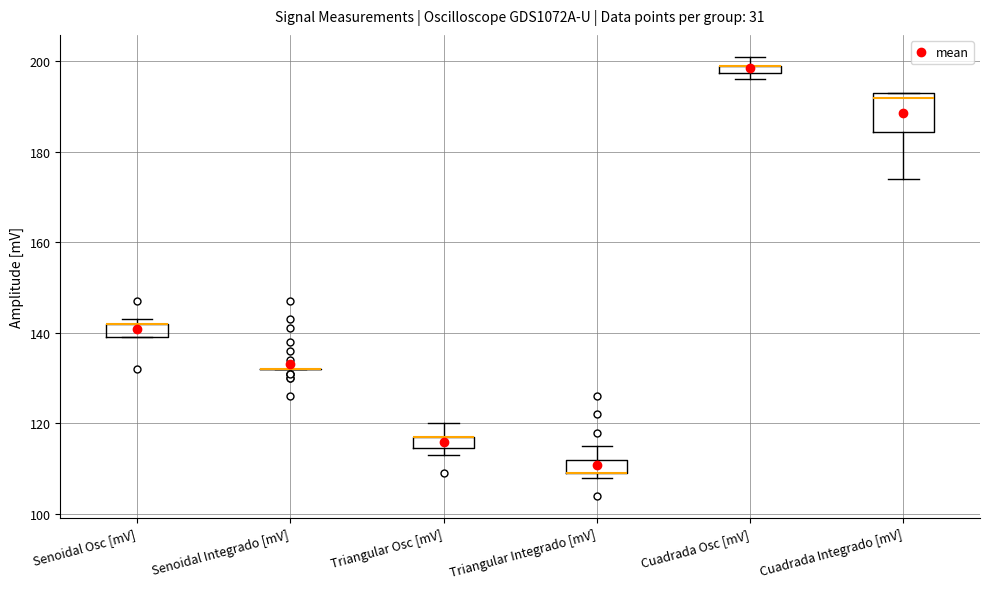

Comparing the boxes themselves (not the whiskers), which one is the tallest?

Cuadrada Integrado [mV]